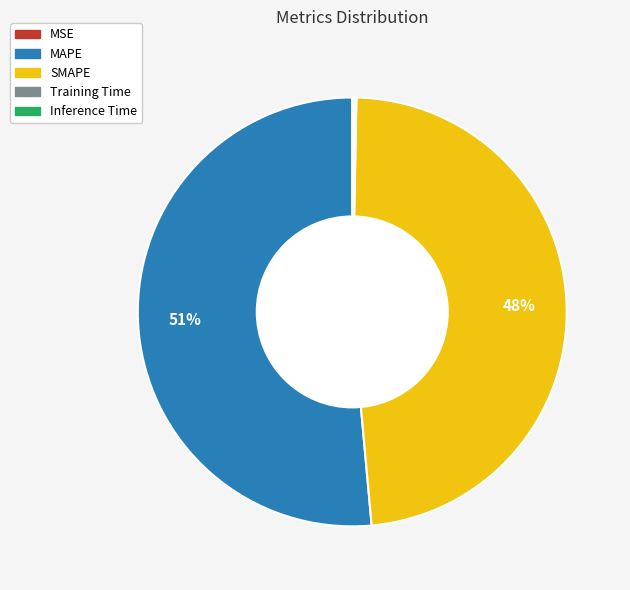

Which category has the biggest portion of the pie?

MAPE